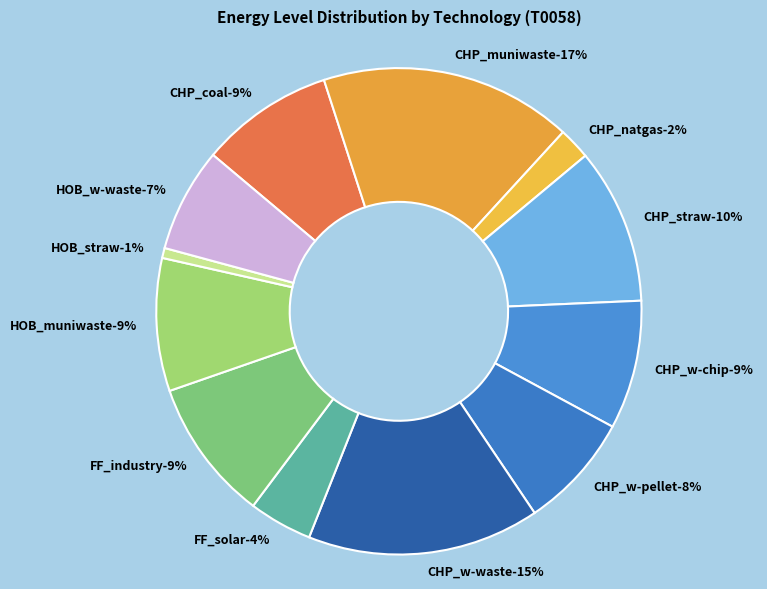

To the nearest percent, what is the combined percentage of HOB_w-waste and CHP_w-waste?

22%